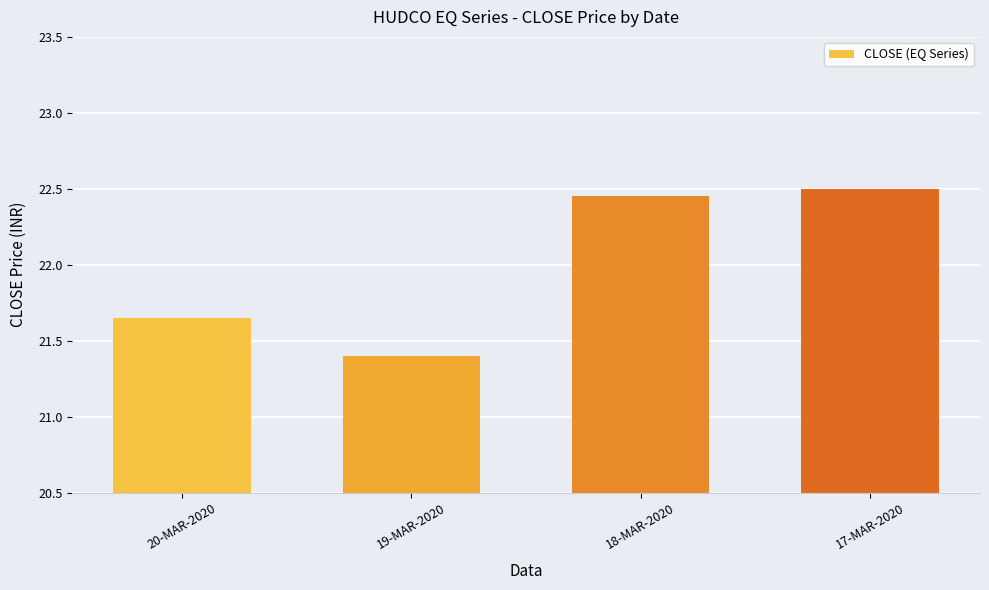

Count the number of data series in this chart.

1